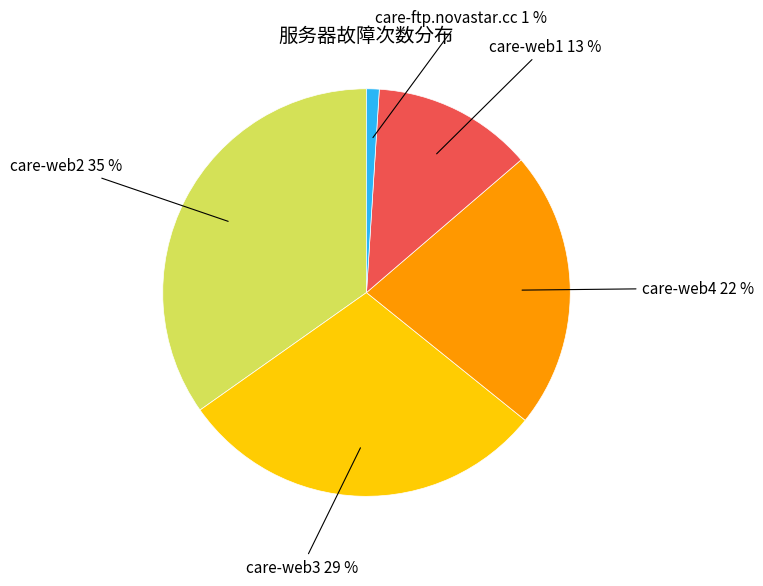

Combined, do care-web4 and care-web2 account for over 50%?

Yes